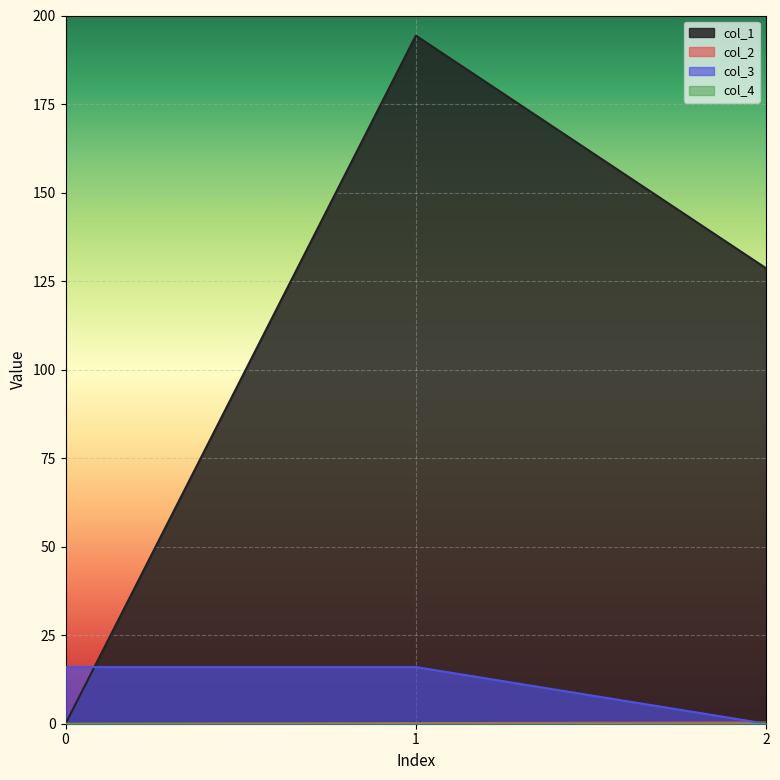

What is the difference between the highest and lowest values at 0?

16.0